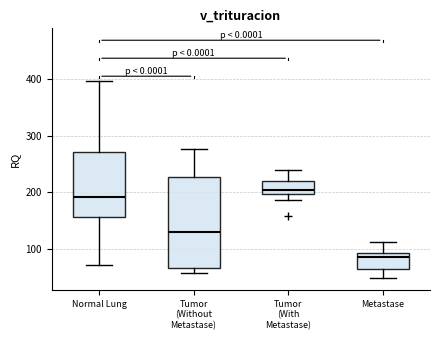

Comparing the boxes themselves (not the whiskers), which one is the tallest?

Tumor (Without Metastase)